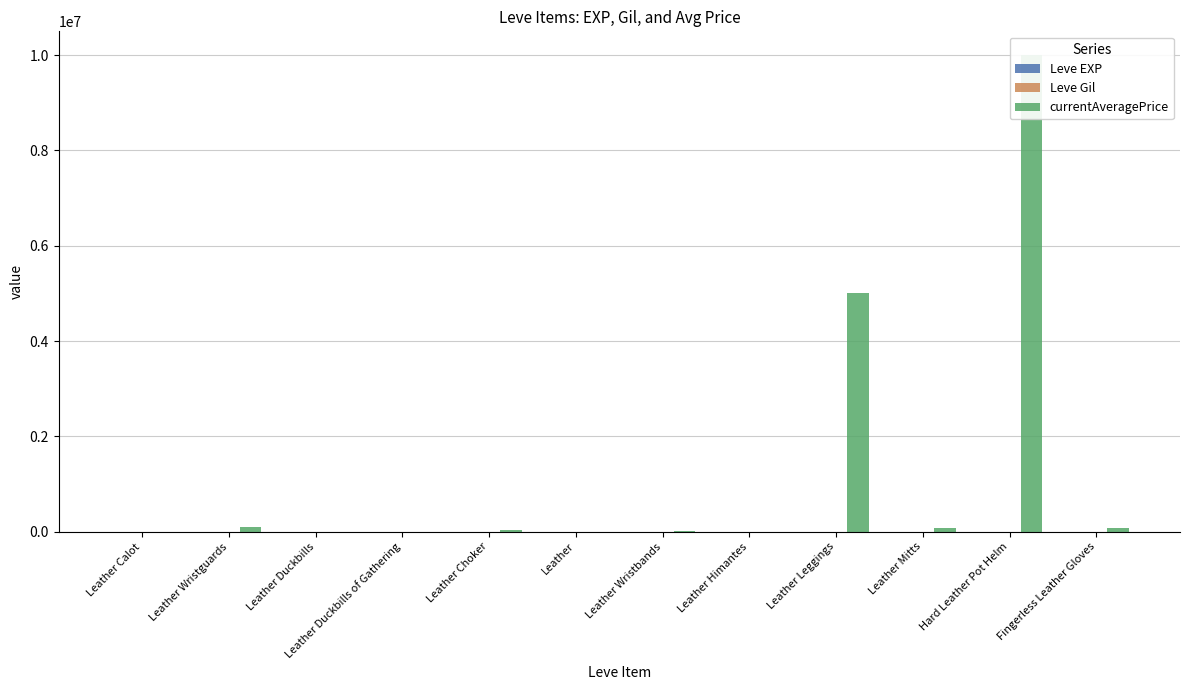

What is the maximum value for currentAveragePrice?

10000000.0